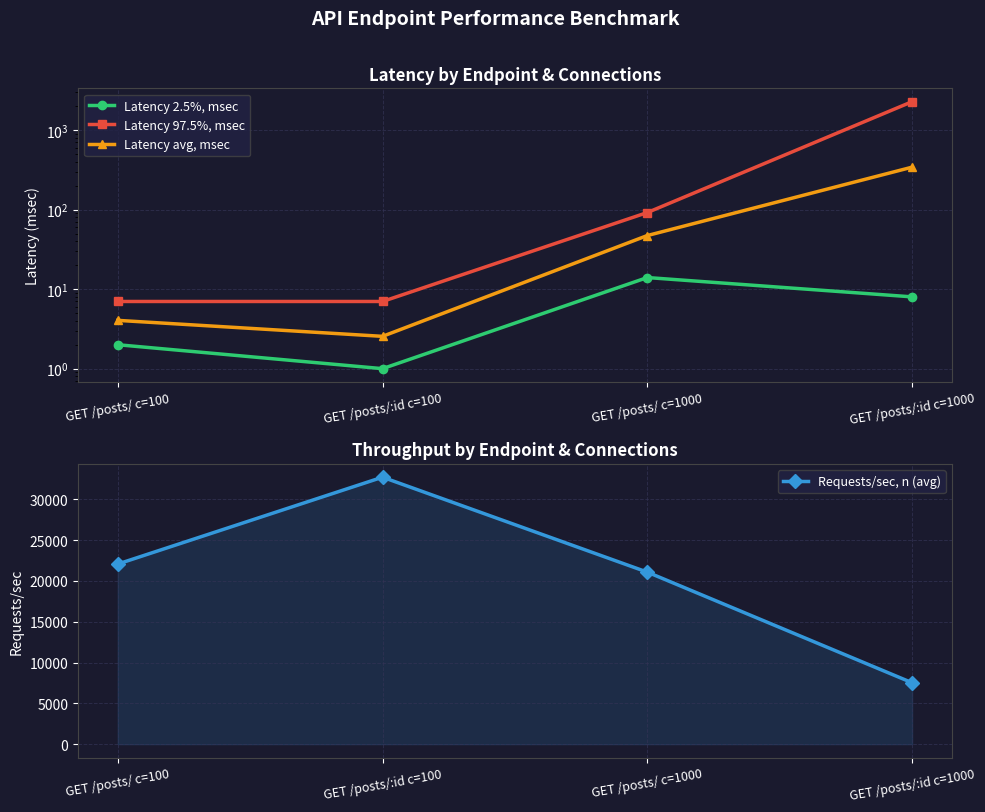

What is the label of the 4th point from the left?

GET /posts/:id c=1000